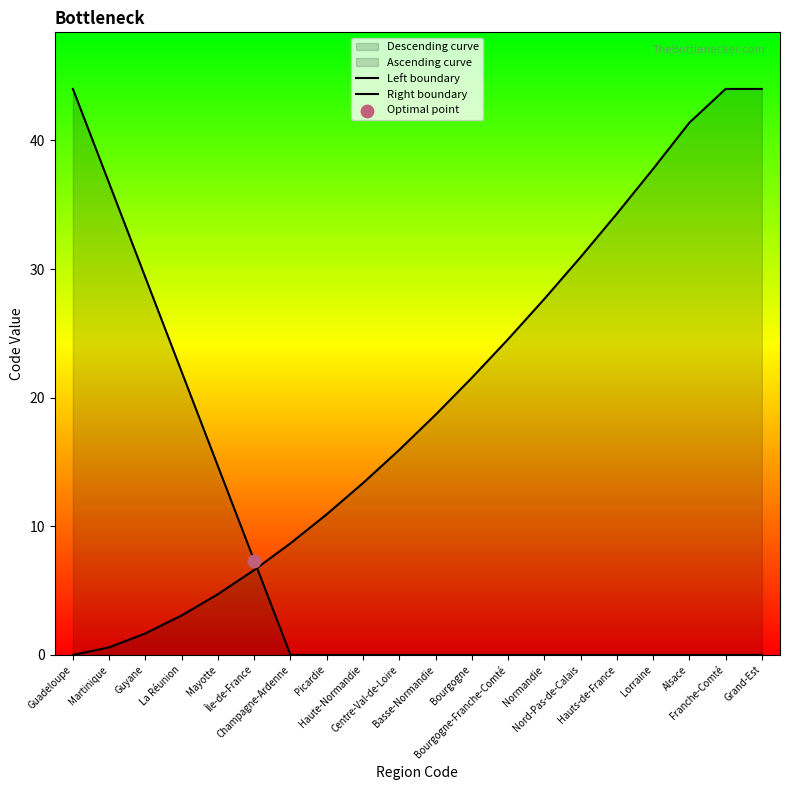

At which category is the sum across all series the highest?

Guadeloupe